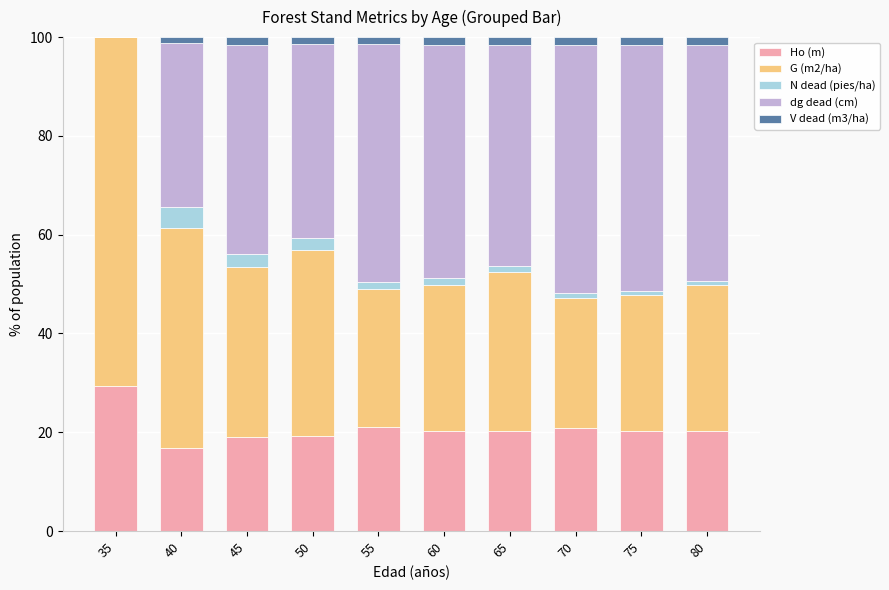

What is the maximum value for Ho (m)?

29.4